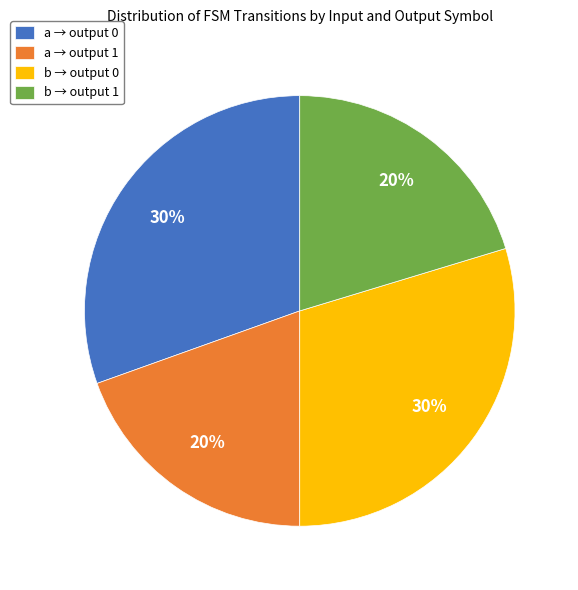

To the nearest percent, what portion does b → output 1 represent?

20%